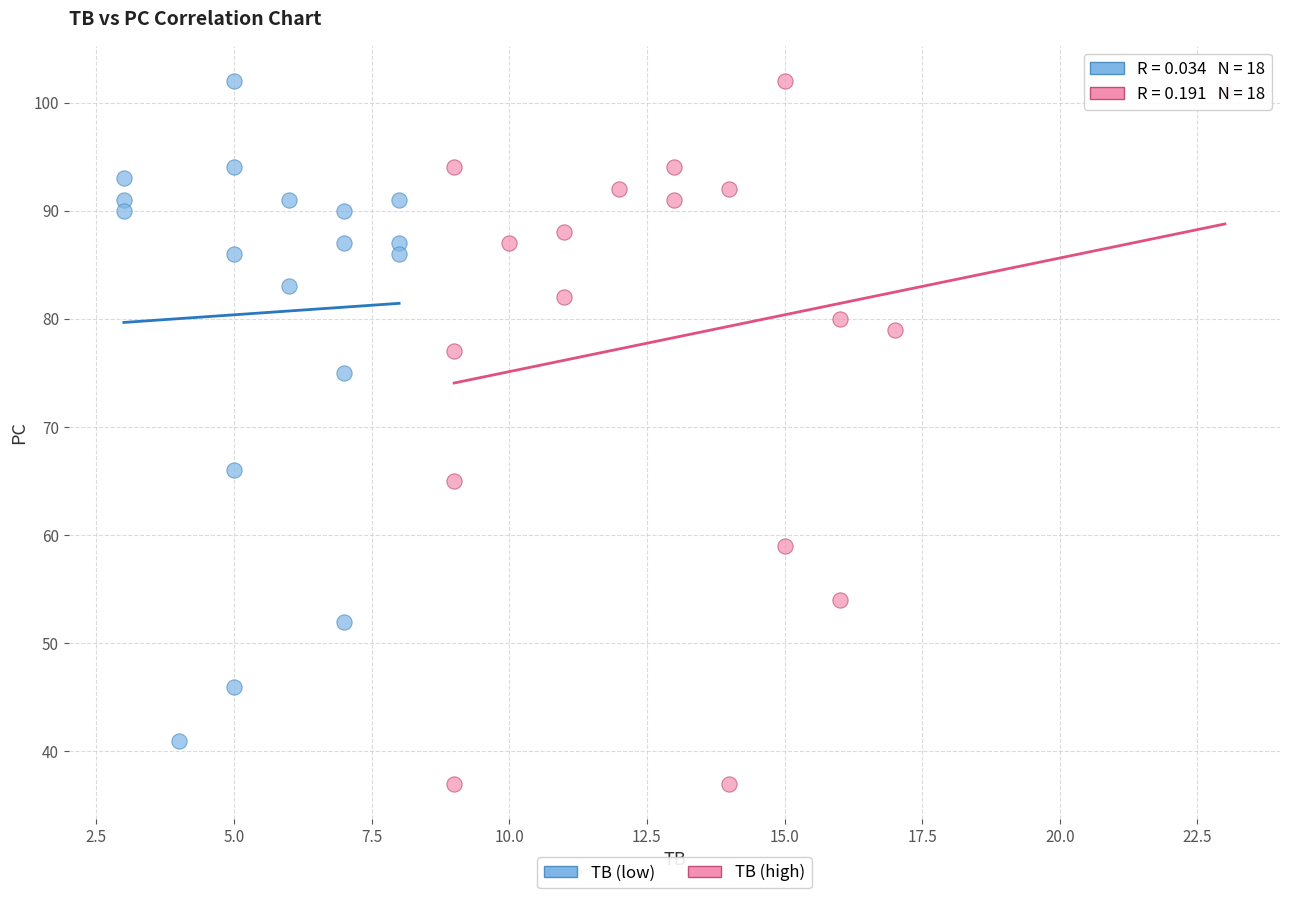

What are all the series names shown in the legend?

TB (low), TB (high)